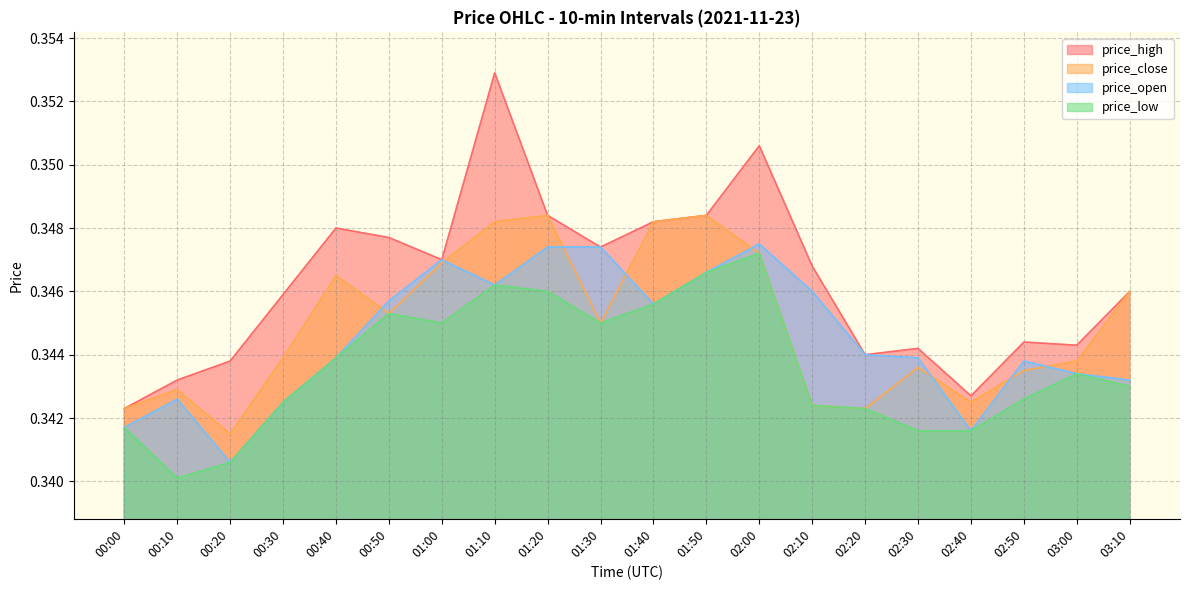

The price_open series shows 0.3 at 02:30. True or false?

True